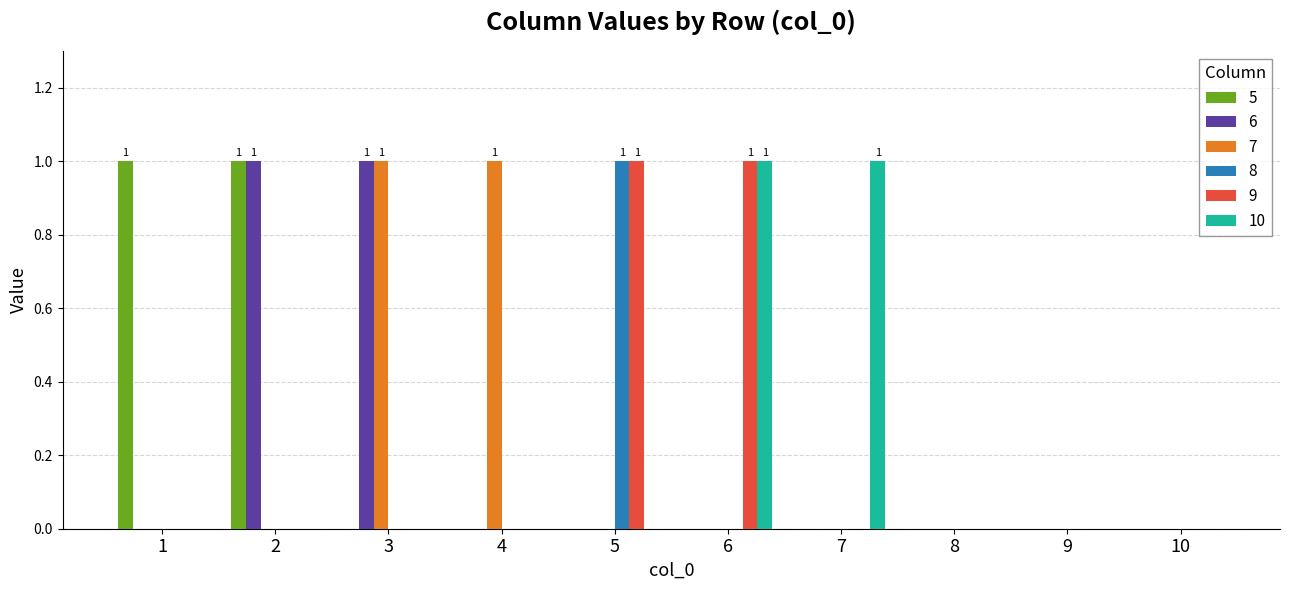

Is the value of 7 at 3 greater than the value of 8 at 10?

Yes